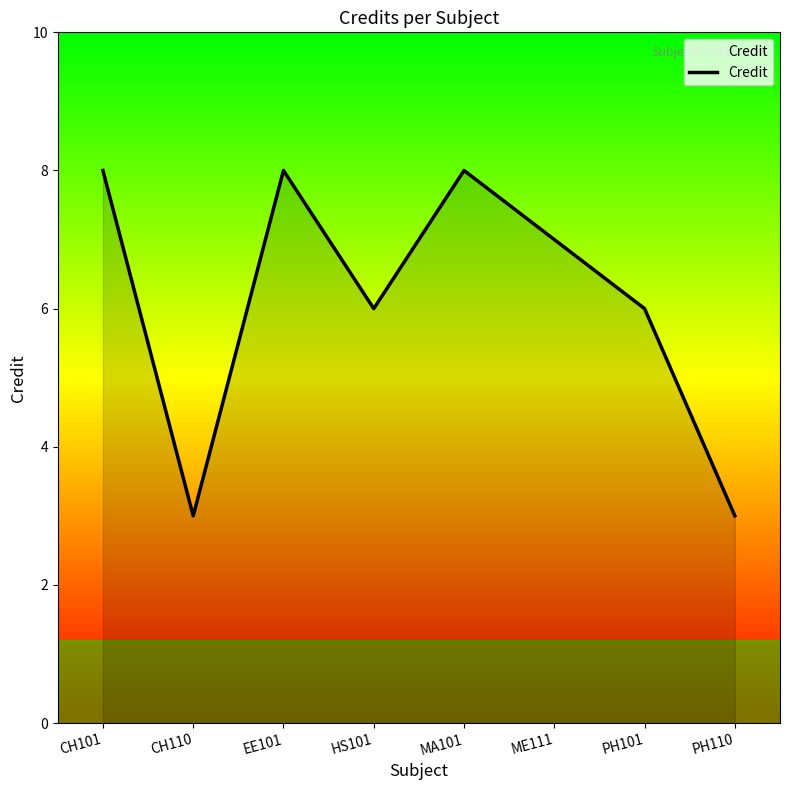

Which has a higher value, PH110 or HS101?

HS101